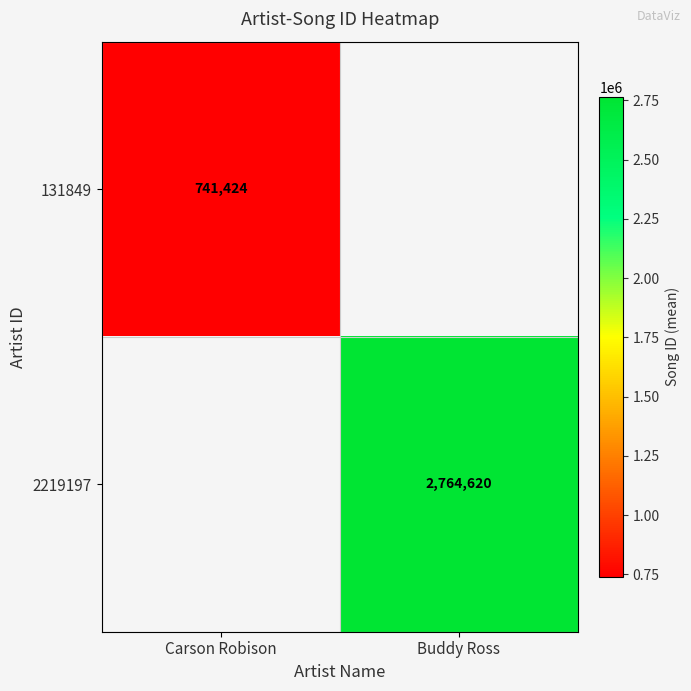

The 2219197 series shows 1784157 at Buddy Ross. True or false?

False